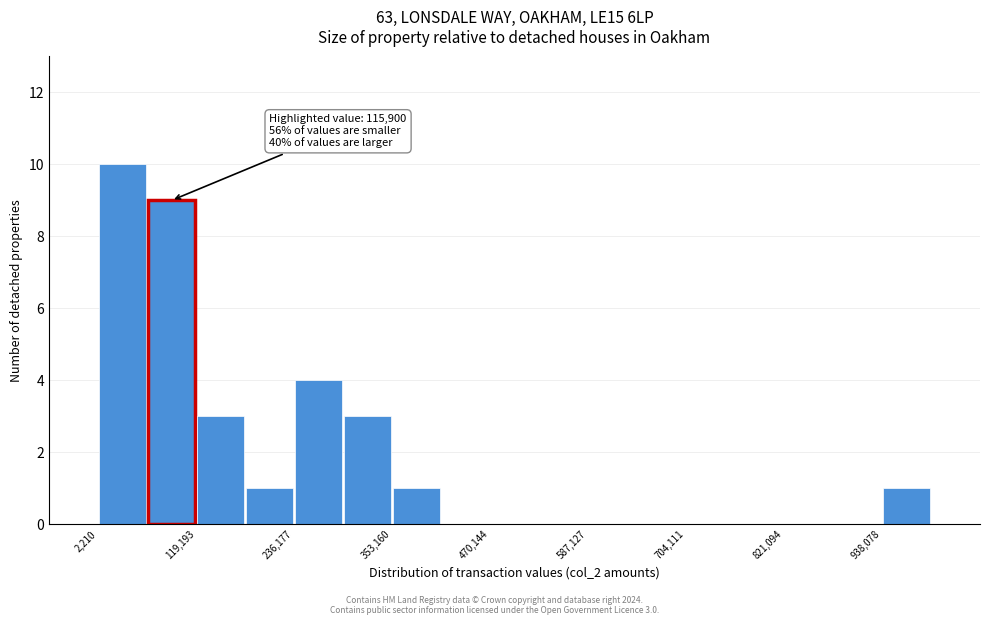

Read against the x-axis, roughly where is the centre of the tallest bar?

40000